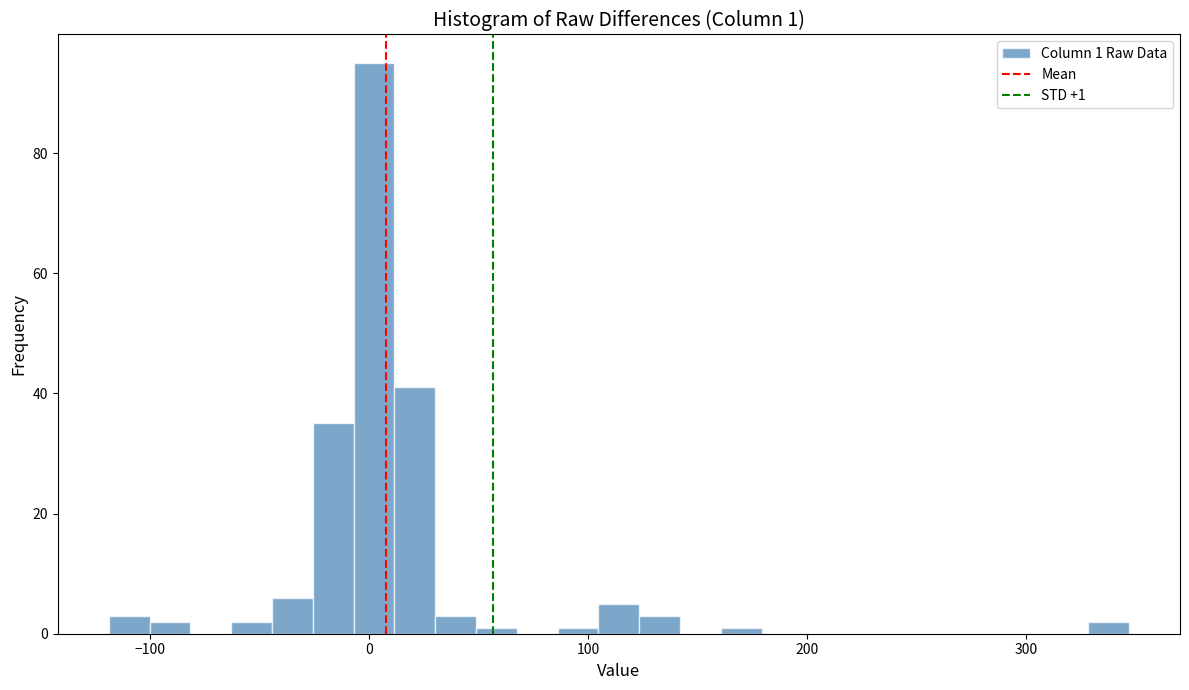

Read against the x-axis, roughly where is the centre of the tallest bar?

0